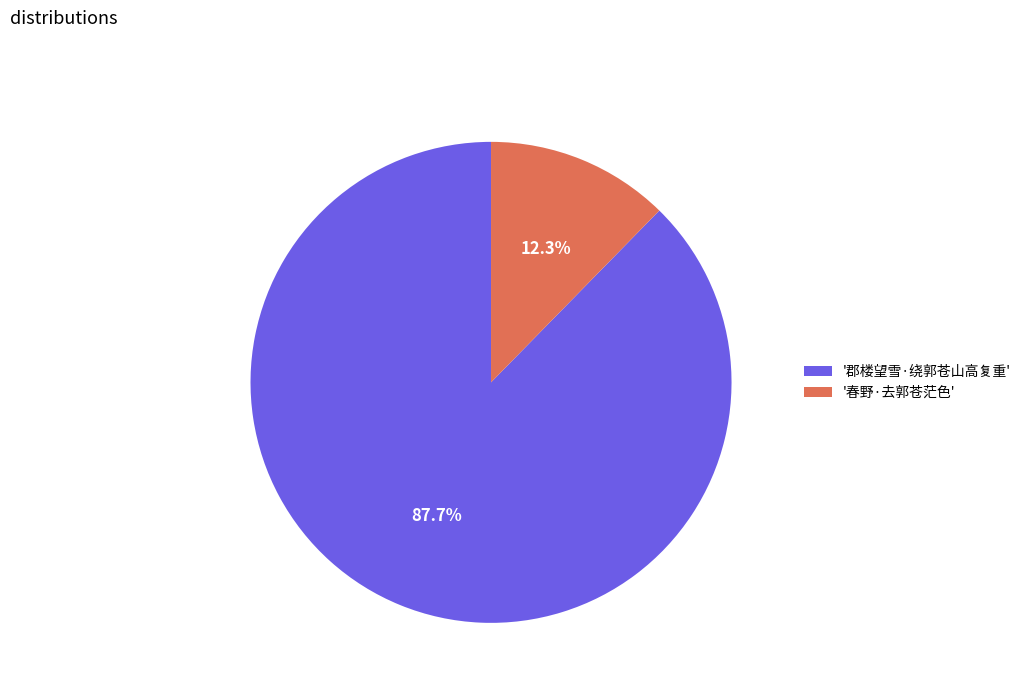

Which has a higher value, '春野·去郭苍茫色' or '郡楼望雪·绕郭苍山高复重'?

'郡楼望雪·绕郭苍山高复重'